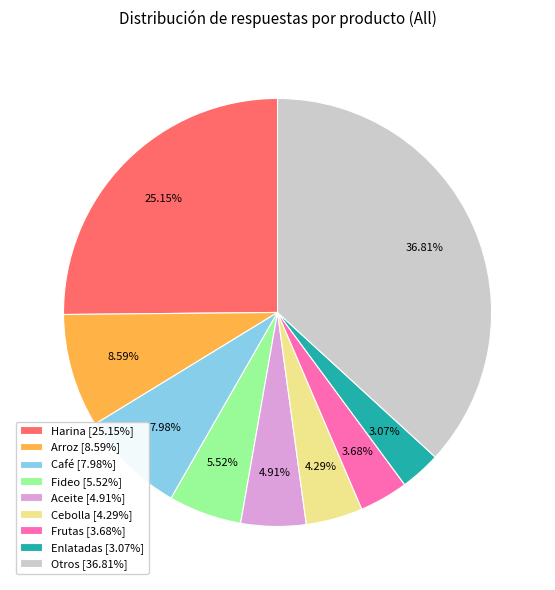

Is the sum of Café [7.98%] and Harina [25.15%] greater than half?

No